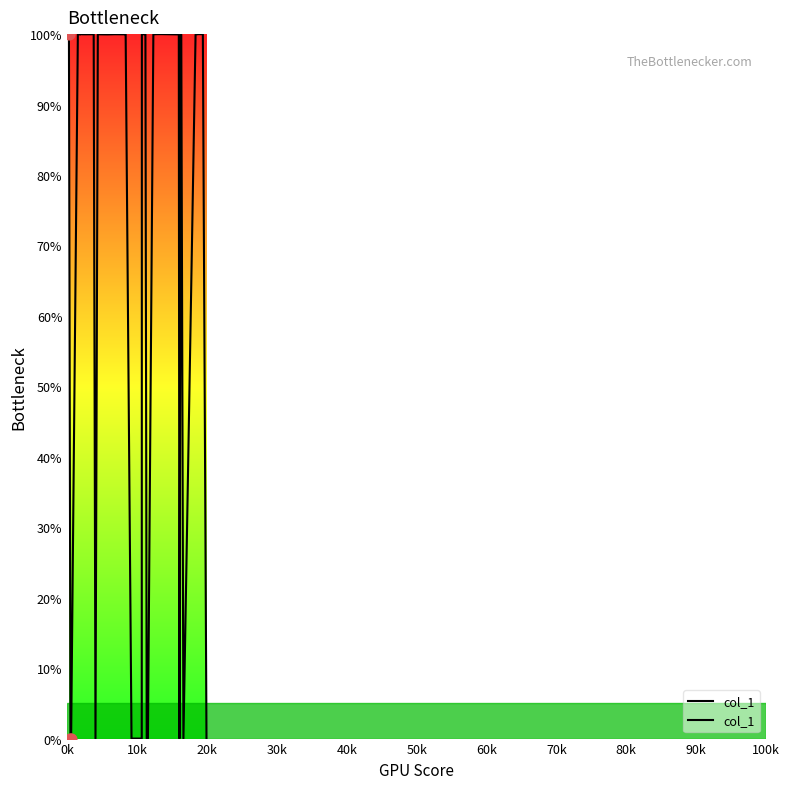

How many lines are shown in the chart?

1